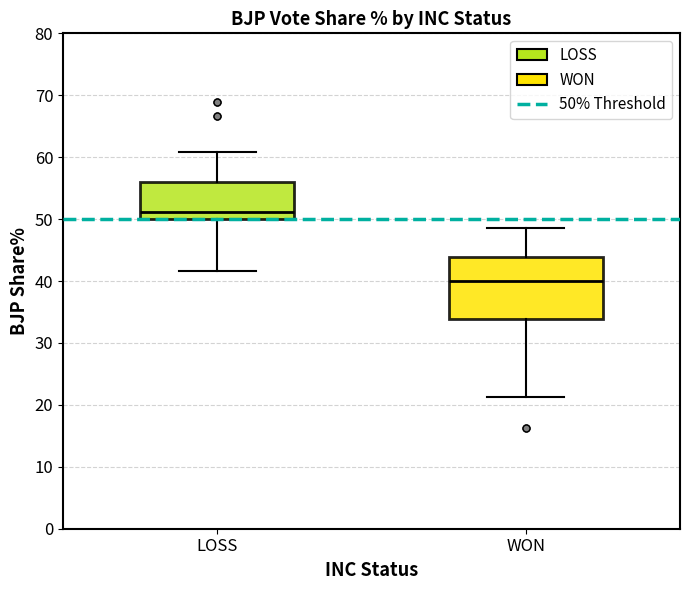

Reading left to right, transcribe this box plot: for each box, give where its median line is, the range the box spans, and where its two whiskers end, as read against the y-axis. The values are not printed on the chart, so give them approximately, as read against the axis.

LOSS: median 51, box 50 to 56, whiskers 42 to 61
WON: median 40, box 34 to 44, whiskers 21 to 49